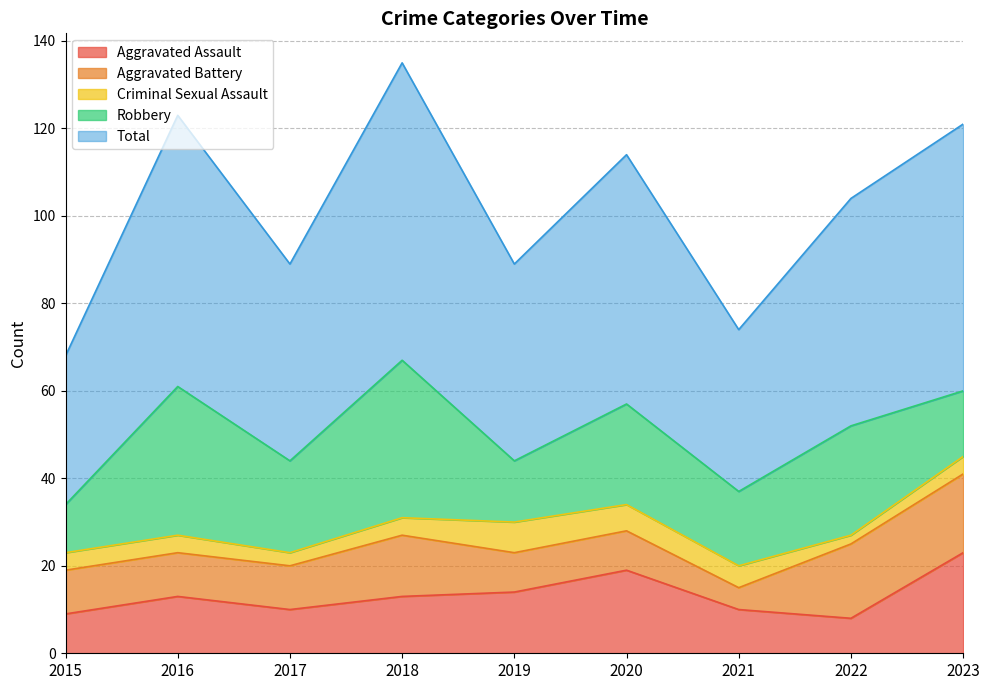

Is the value of Criminal Sexual Assault at 2019 greater than the value of Total at 2017?

No